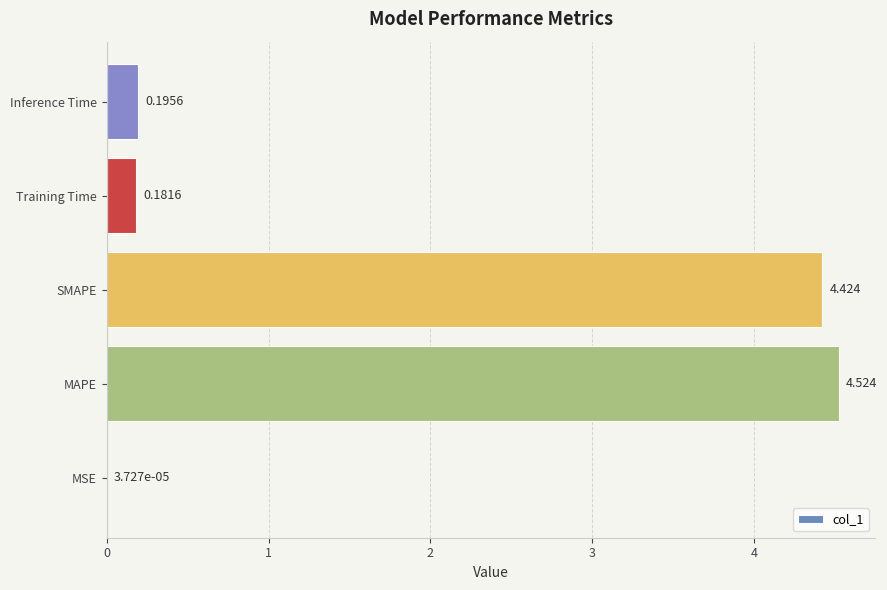

Are the bars horizontal?

Yes